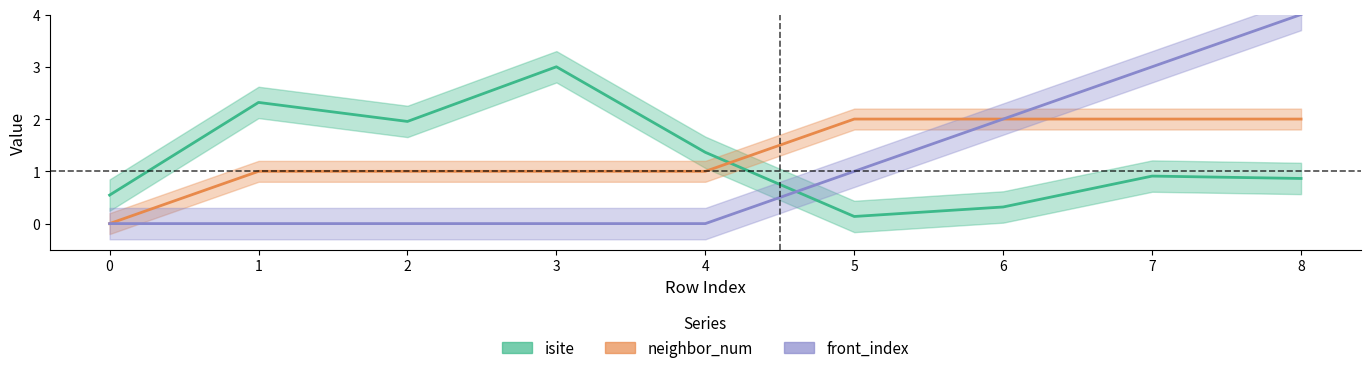

Read the neighbor_num value at 5.

2.0